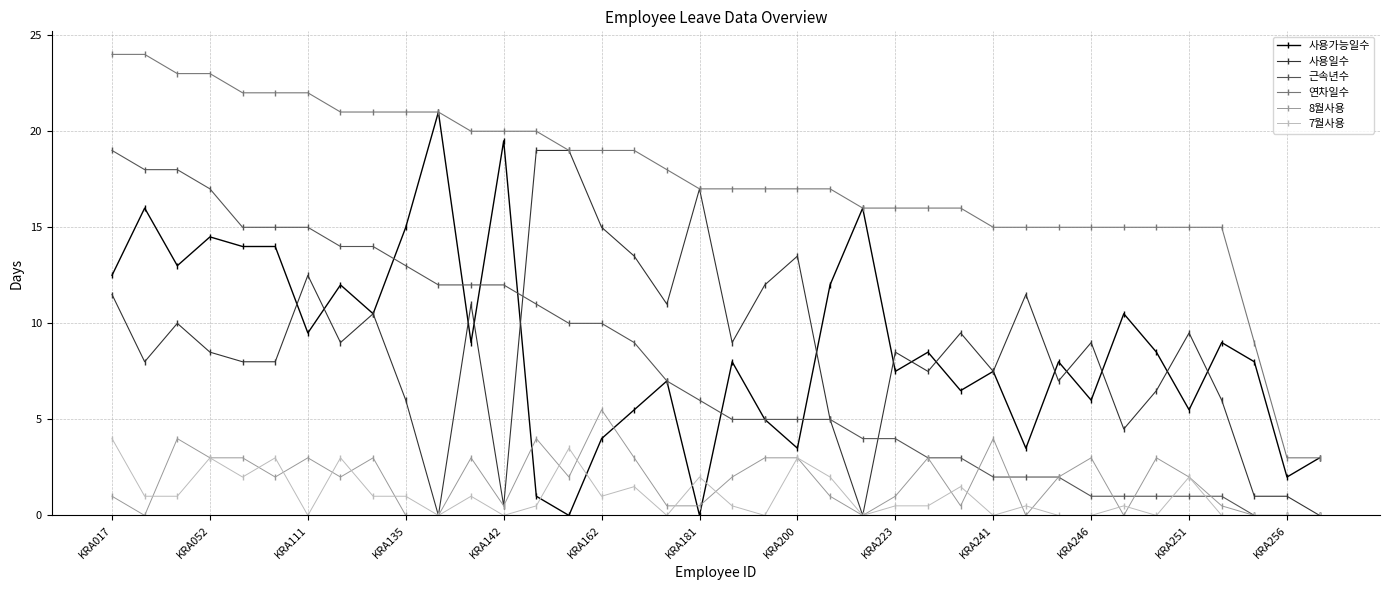

True or false: 7월사용 has more than 2 points higher than both neighbors.

True